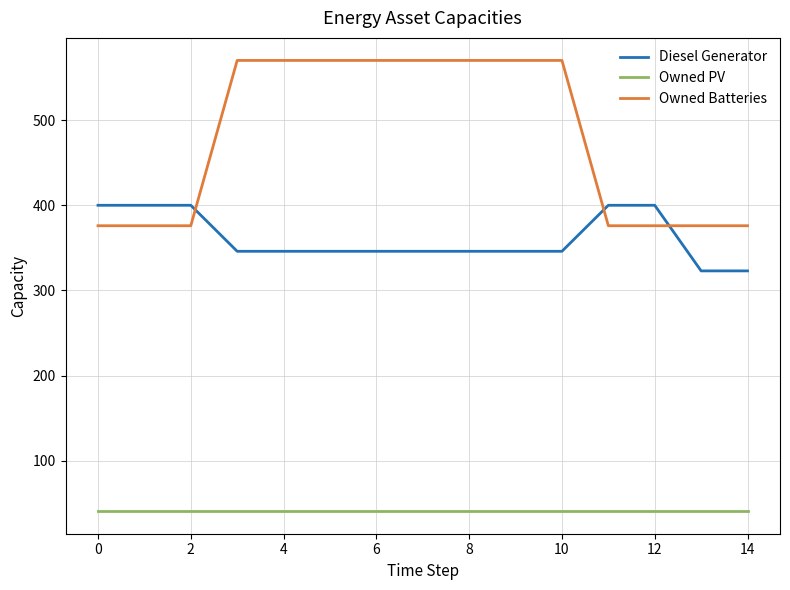

Which series has the largest total across all categories?

Owned Batteries